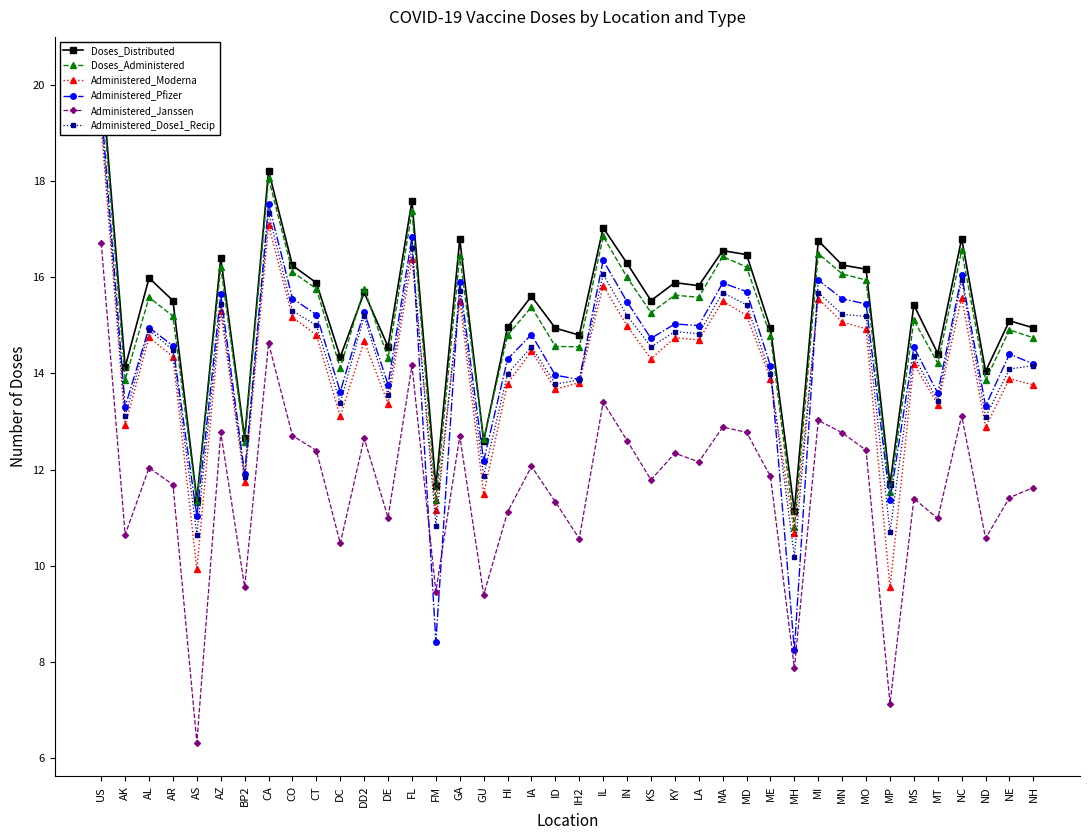

What position from the right is FL?

27